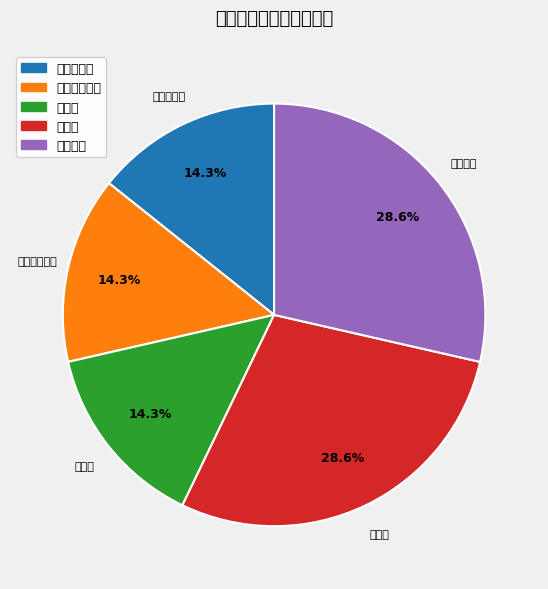

To the nearest percent, what percentage of the pie is 粗叶木属?

29%